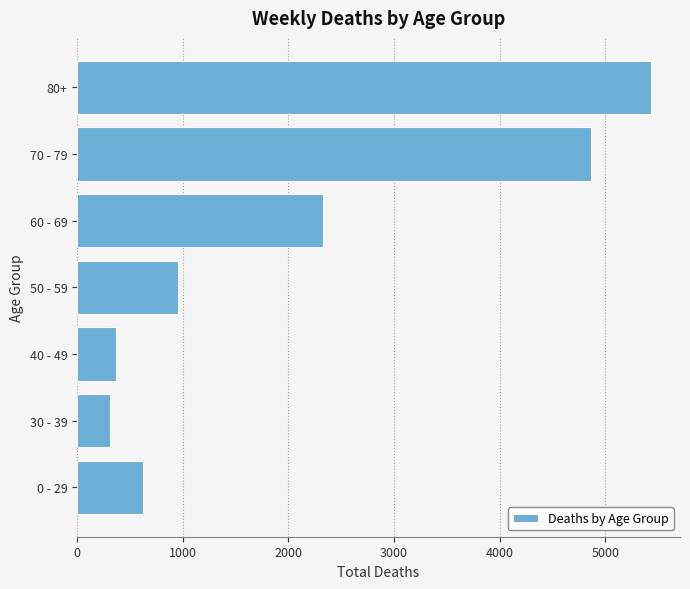

Reading bottom to top, list all the values displayed in this chart.

0 - 29=625	30 - 39=308	40 - 49=367	50 - 59=958	60 - 69=2328	70 - 79=4867	80+=5435